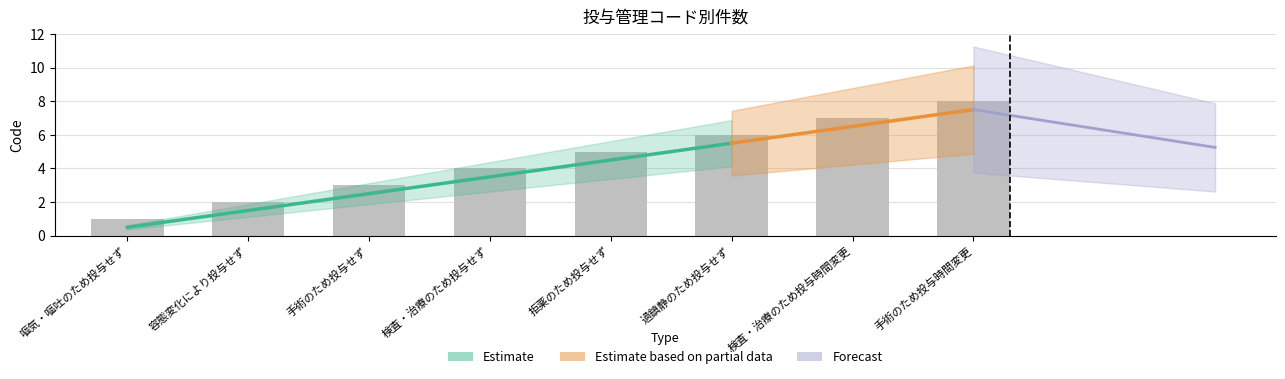

What is the minimum value shown in the chart?

1